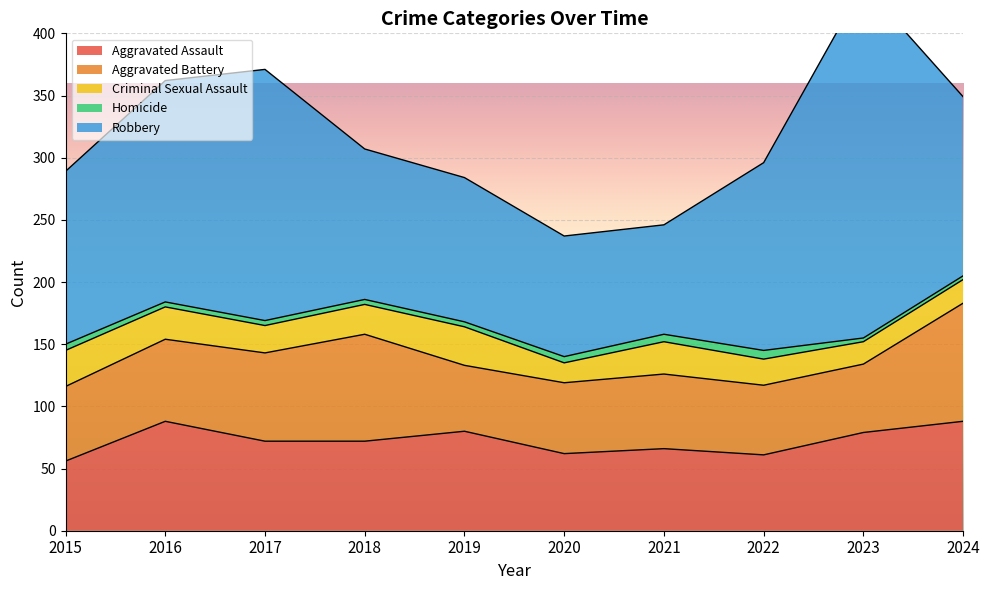

Reading right to left, extract all data points from this chart.

Aggravated Assault: 2024=88	2023=79	2022=61	2021=66	2020=62	2019=80	2018=72	2017=72	2016=88	2015=56
Aggravated Battery: 2024=95	2023=55	2022=56	2021=60	2020=57	2019=53	2018=86	2017=71	2016=66	2015=60
Criminal Sexual Assault: 2024=19	2023=18	2022=21	2021=26	2020=16	2019=31	2018=24	2017=22	2016=26	2015=29
Homicide: 2024=3	2023=3	2022=7	2021=6	2020=5	2019=4	2018=4	2017=4	2016=4	2015=5
Robbery: 2024=144	2023=284	2022=151	2021=88	2020=97	2019=116	2018=121	2017=202	2016=178	2015=139